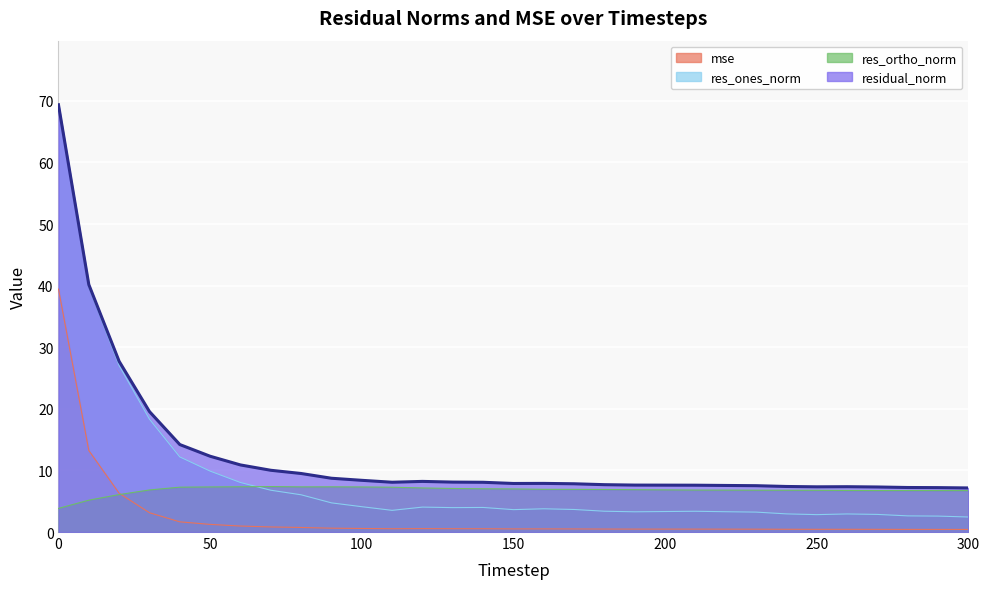

At 30, list the series in order from largest to smallest.

residual_norm, res_ones_norm, res_ortho_norm, mse